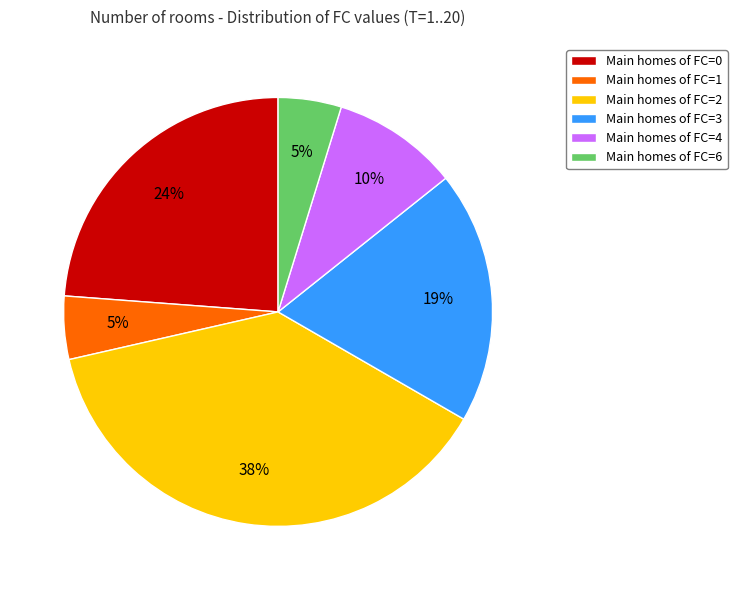

To the nearest percent, what percentage of the pie is Main homes of FC=3?

19%